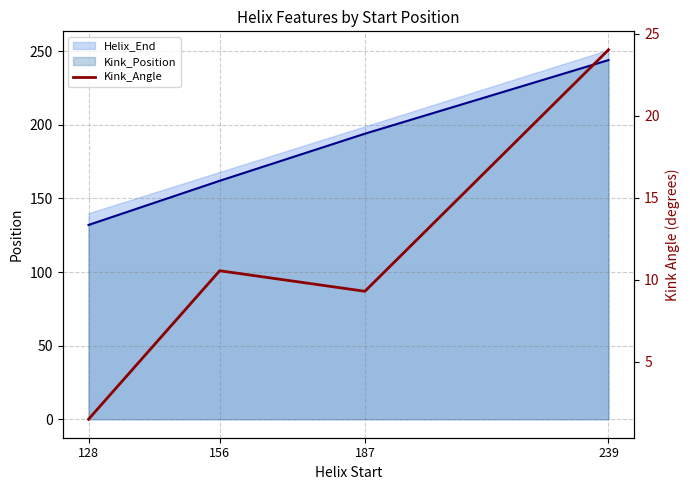

What is the change in value from 156 to 239?

+13.5